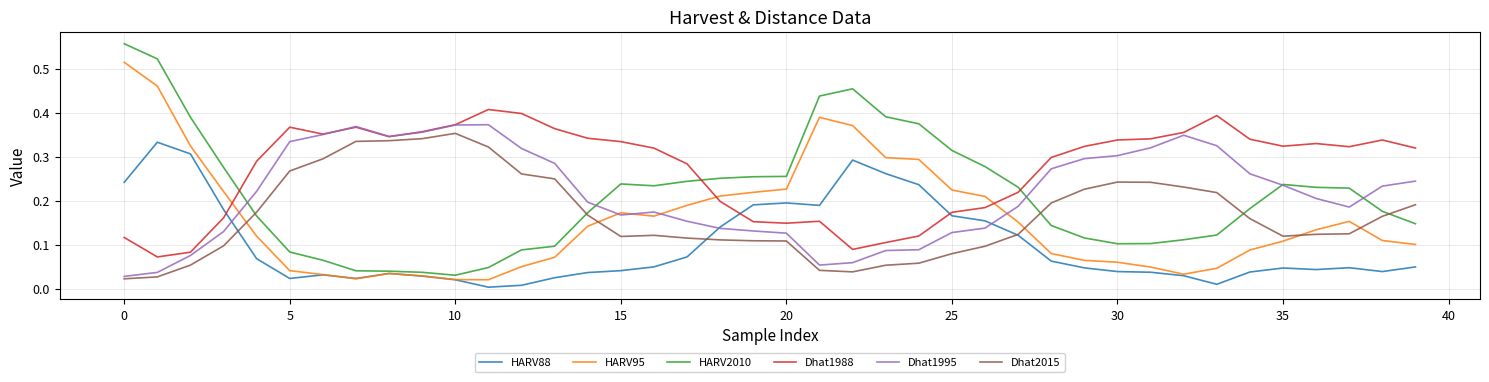

Which series ends up on top after the final intersection of Dhat1988 and HARV95?

Dhat1988